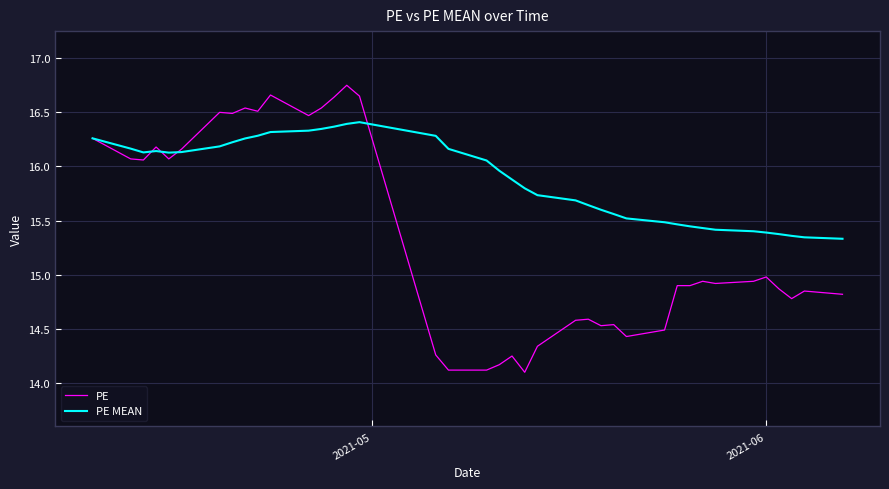

List the series in order of their peak value, highest first.

PE, PE MEAN